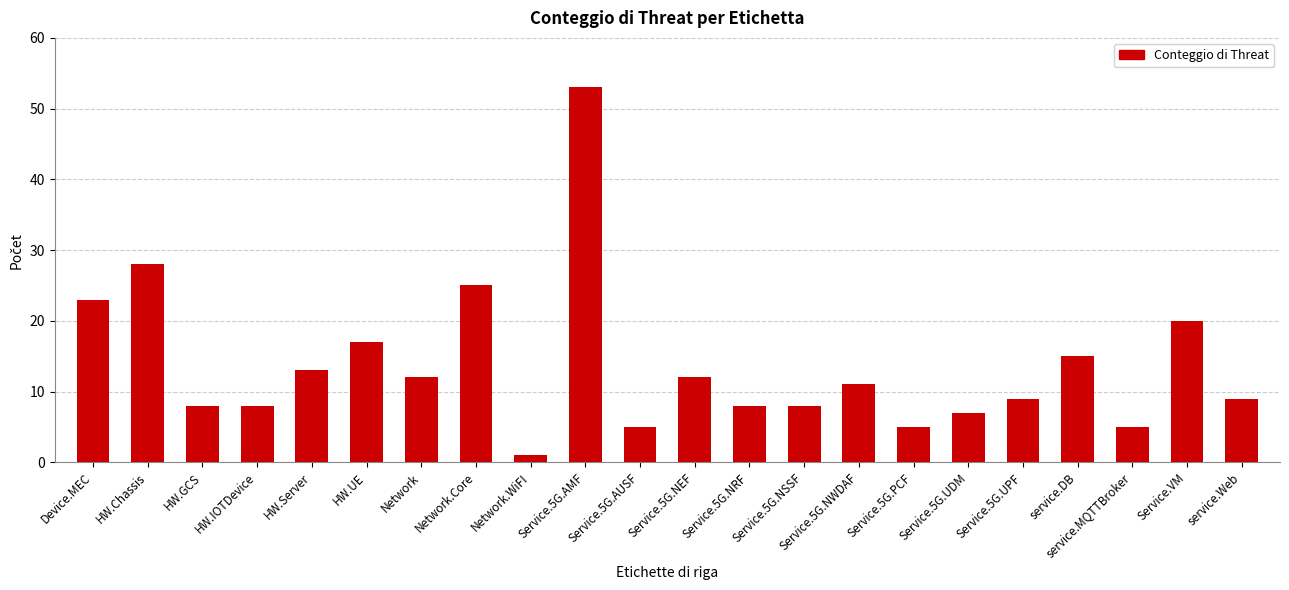

Reading left to right, transcribe all the data shown in this chart.

Device.MEC=23	HW.Chassis=28	HW.GCS=8	HW.IOTDevice=8	HW.Server=13	HW.UE=17	Network=12	Network.Core=25	Network.WiFI=1	Service.5G.AMF=53	Service.5G.AUSF=5	Service.5G.NEF=12	Service.5G.NRF=8	Service.5G.NSSF=8	Service.5G.NWDAF=11	Service.5G.PCF=5	Service.5G.UDM=7	Service.5G.UPF=9	service.DB=15	service.MQTTBroker=5	Service.VM=20	service.Web=9